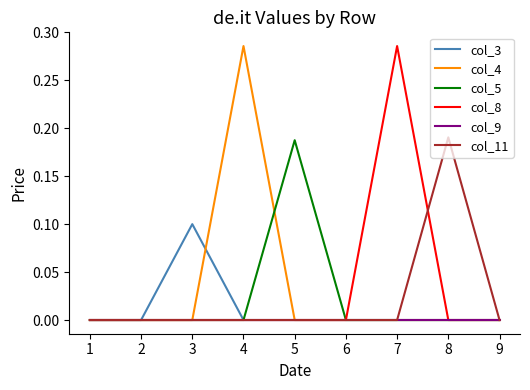

Which series changed the most between 8 and 9?

col_11